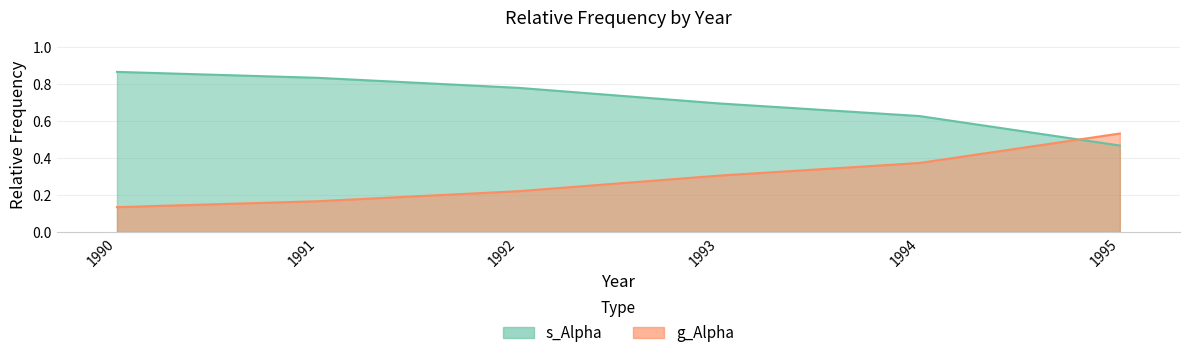

What is the sum of all g_Alpha values?

1.7